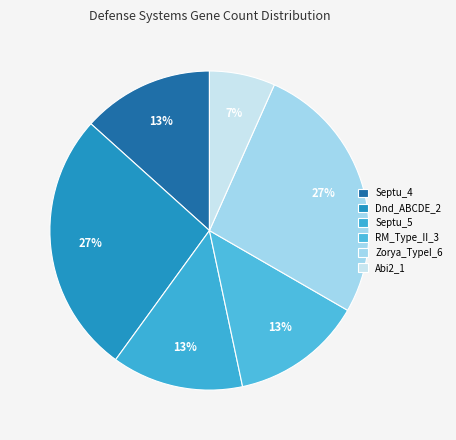

How many slices are in this pie chart?

6